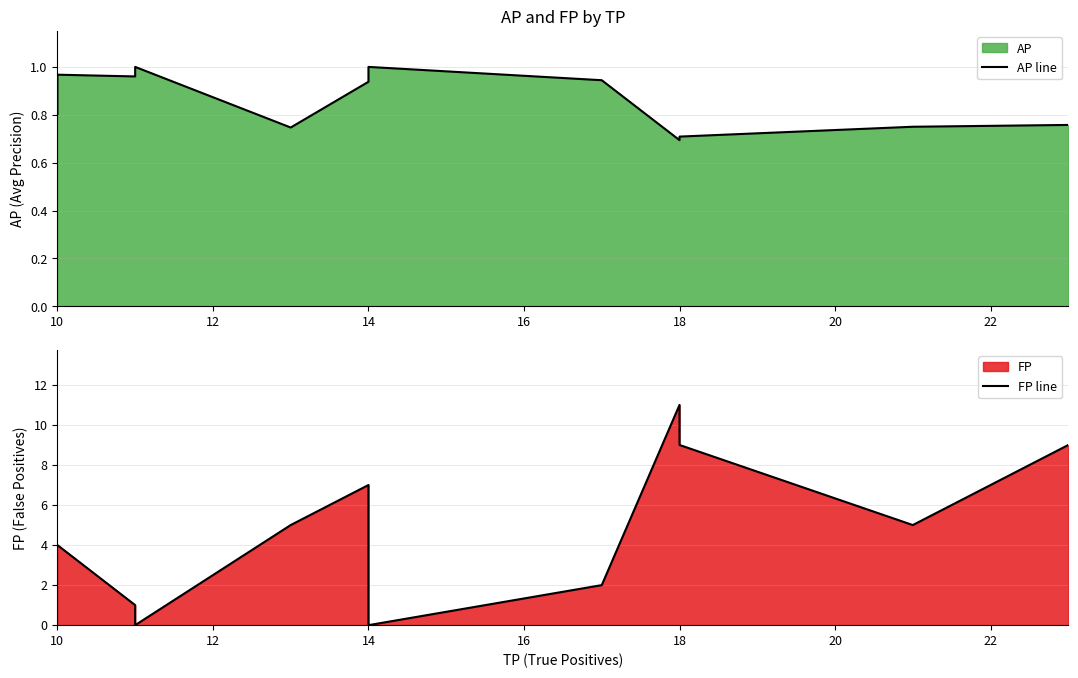

The FP line series shows 3.7 at 14. True or false?

False